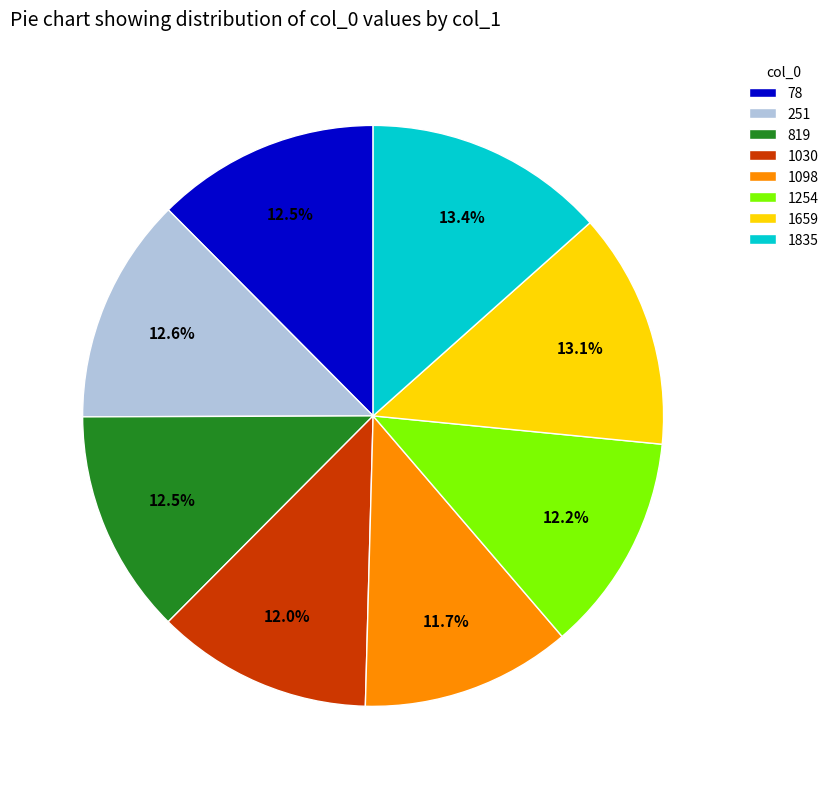

What percentage is the 1659 slice, to the nearest percent?

13%